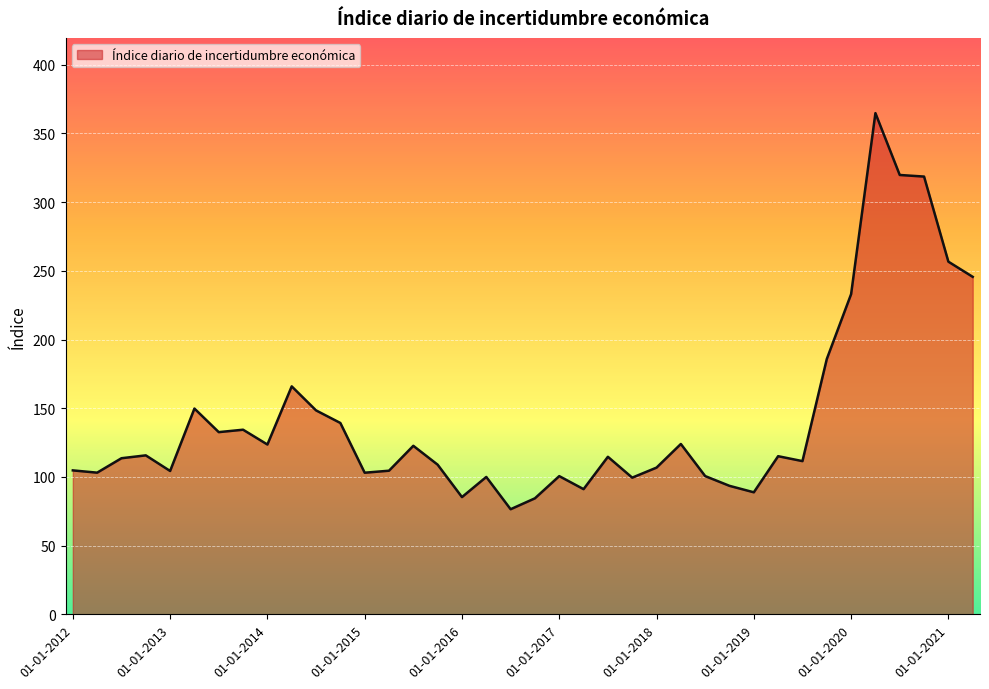

What is the maximum value shown in the chart?

364.8